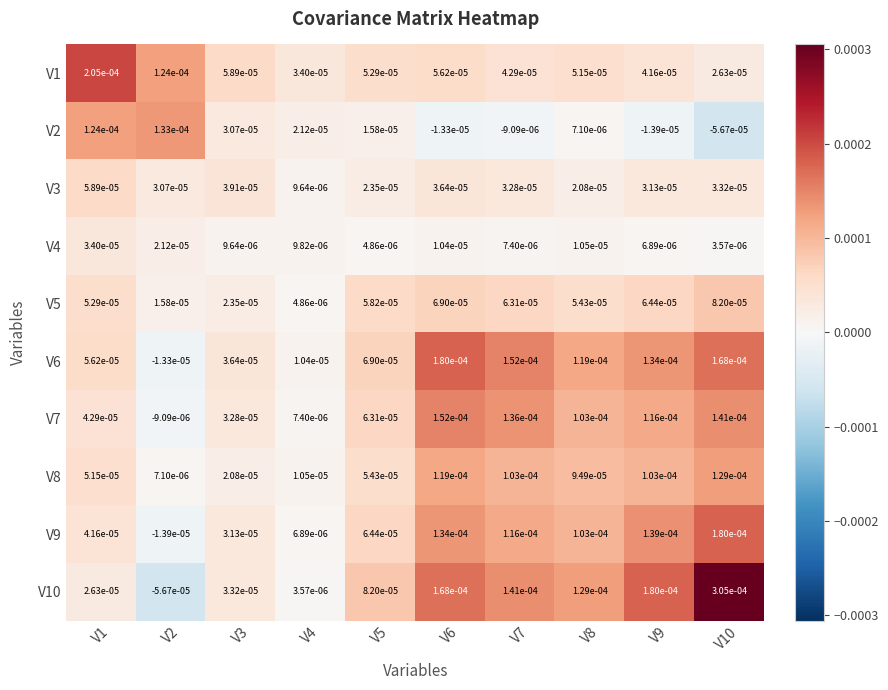

Which series has the largest total across all categories?

V10